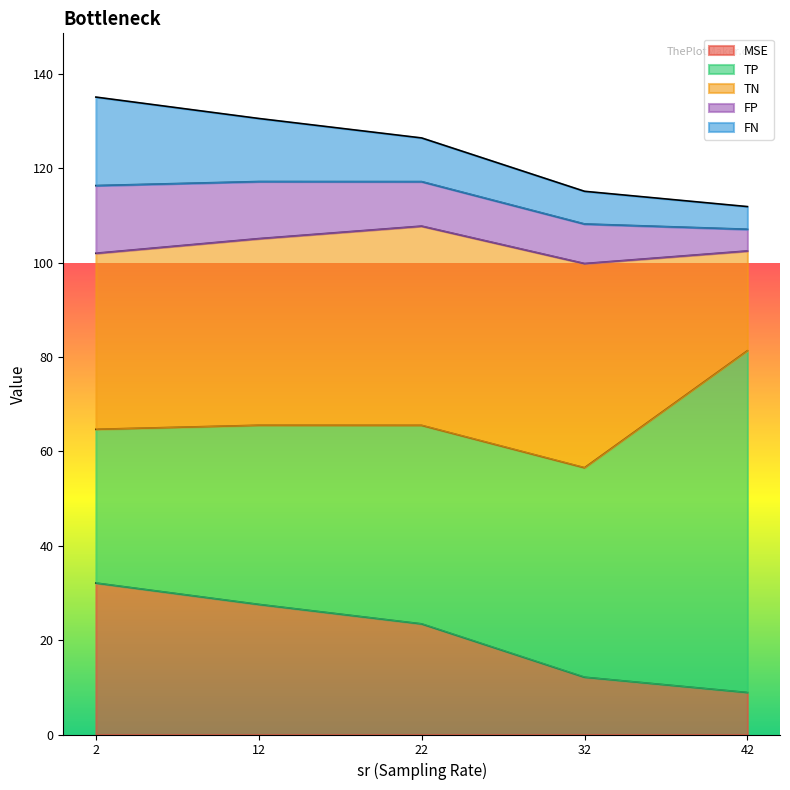

Is it true that MSE equals 10.6 at 22?

False